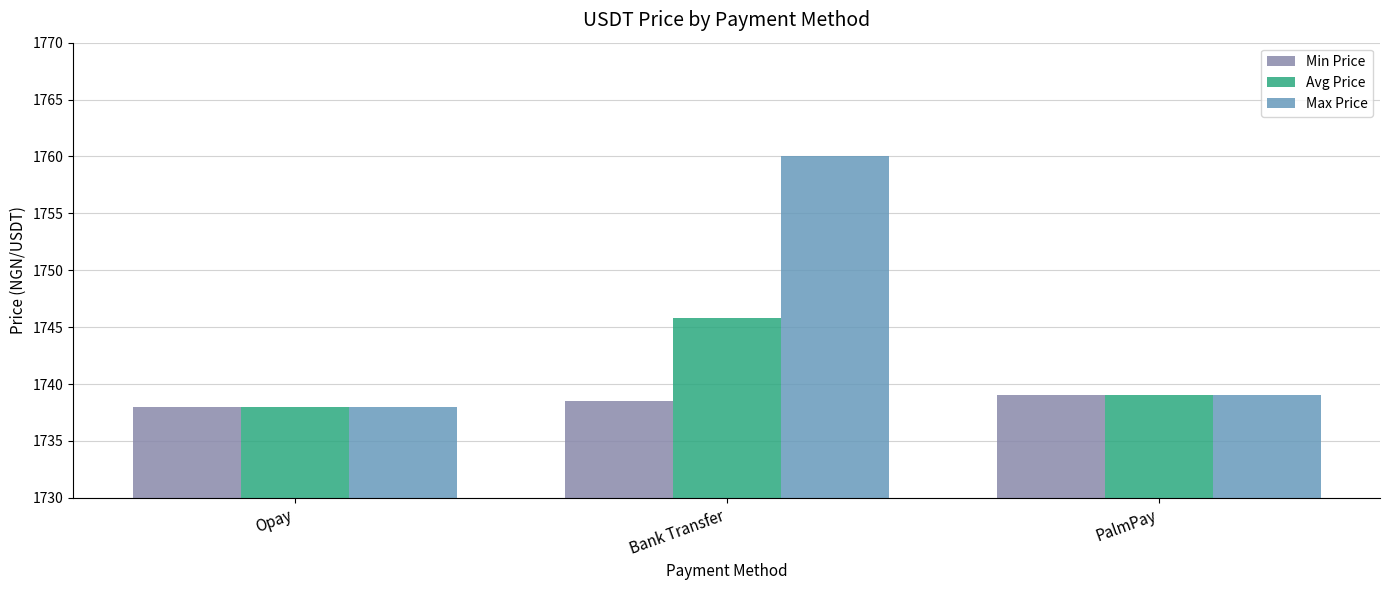

How many data points in Max Price are less than 1739?

1